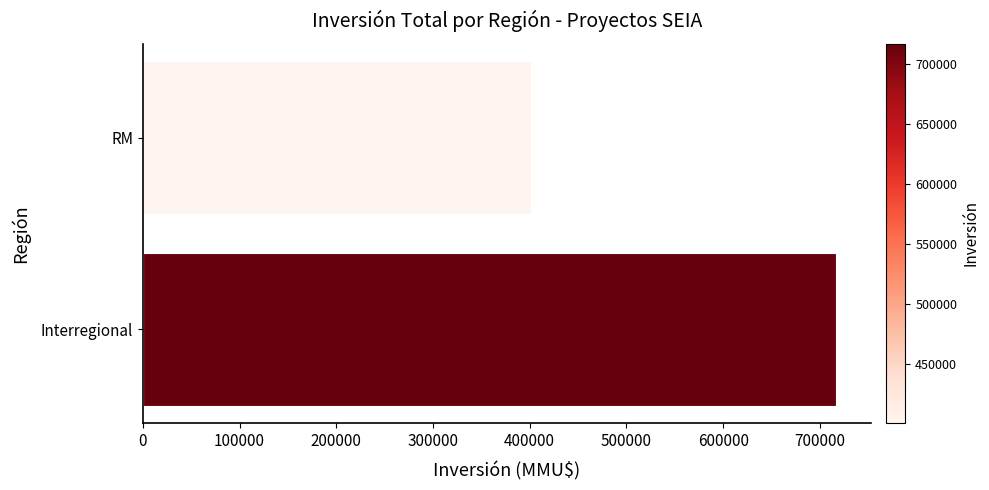

Reading bottom to top, what are all the values shown in this chart?

717000	401015